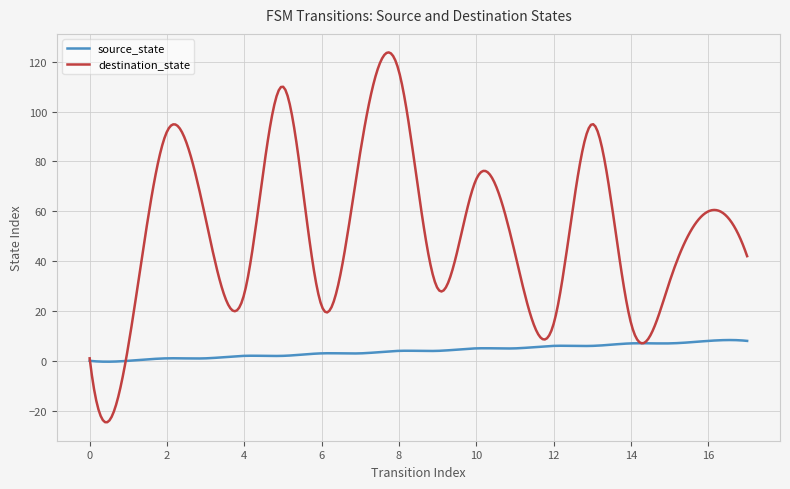

True or false: source_state and destination_state intersect in this chart.

True